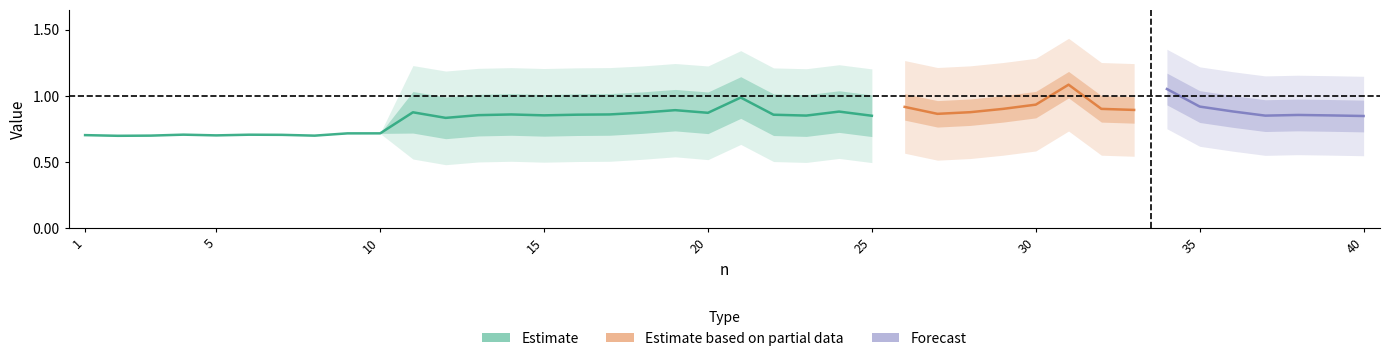

Is it true that tev equals 0.3 at 13?

False